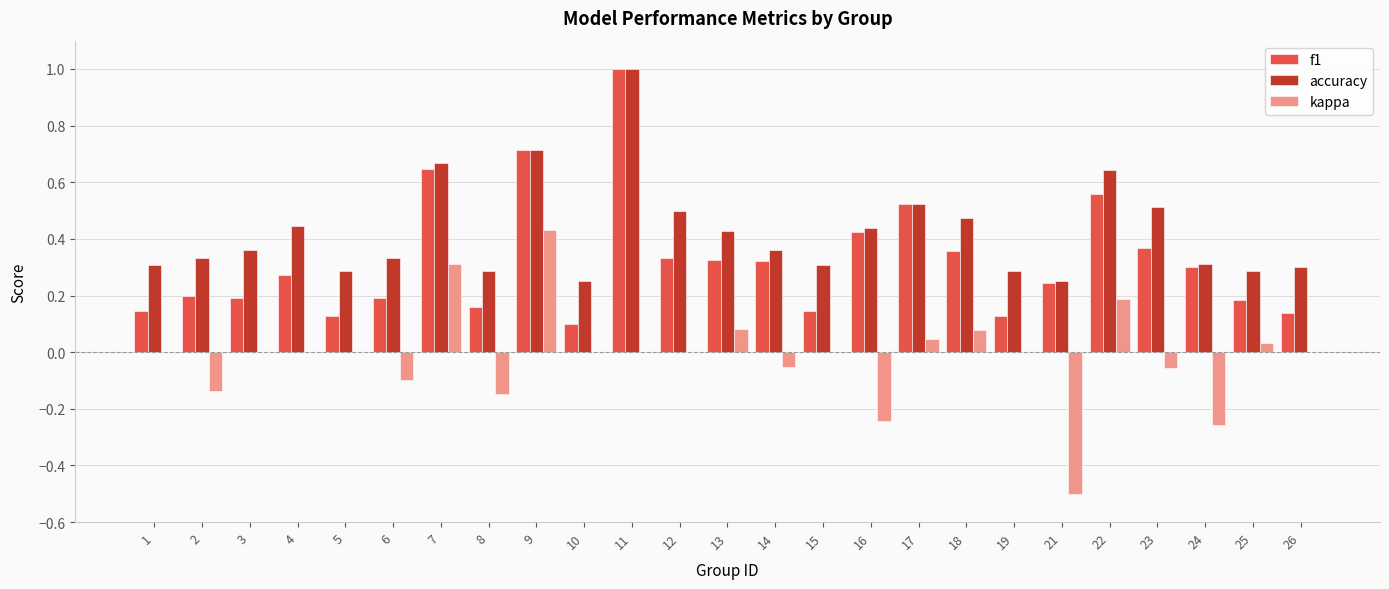

What is the greatest value displayed?

1.0